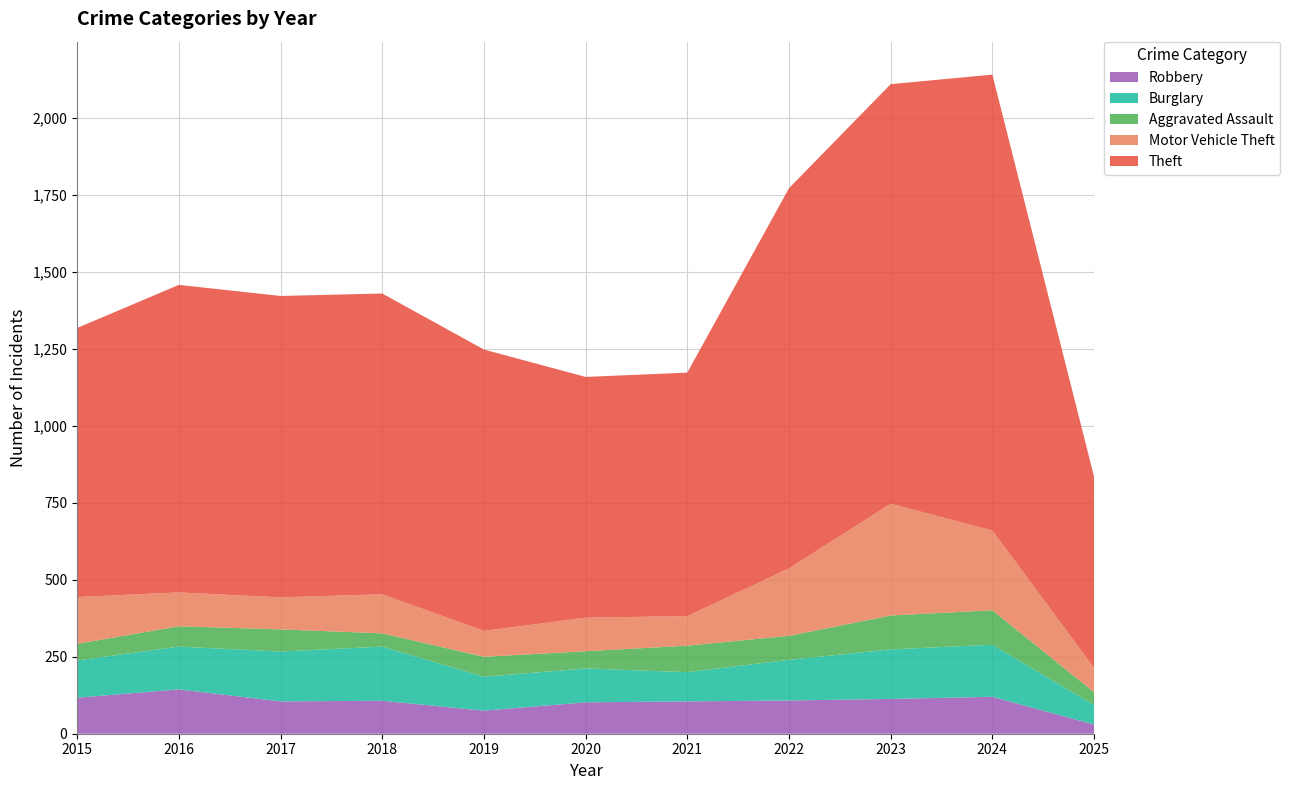

Reading left to right, extract all data points from this chart.

Robbery: 2015=117	2016=144	2017=105	2018=107	2019=75	2020=102	2021=105	2022=108	2023=113	2024=120	2025=30
Burglary: 2015=121	2016=139	2017=162	2018=176	2019=110	2020=110	2021=95	2022=132	2023=161	2024=169	2025=63
Aggravated Assault: 2015=54	2016=66	2017=72	2018=43	2019=65	2020=56	2021=86	2022=78	2023=110	2024=112	2025=42
Motor Vehicle Theft: 2015=152	2016=110	2017=104	2018=127	2019=84	2020=109	2021=96	2022=219	2023=363	2024=259	2025=79
Theft: 2015=874	2016=999	2017=979	2018=977	2019=914	2020=782	2021=791	2022=1235	2023=1363	2024=1481	2025=621